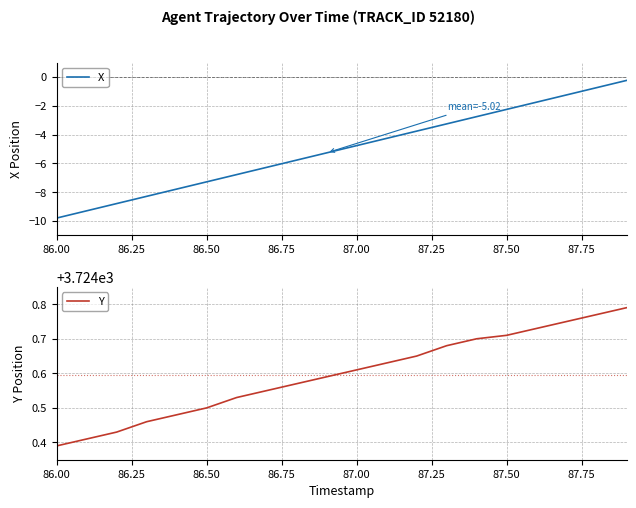

The value of X at 86.50 is -11.0. True or false?

False